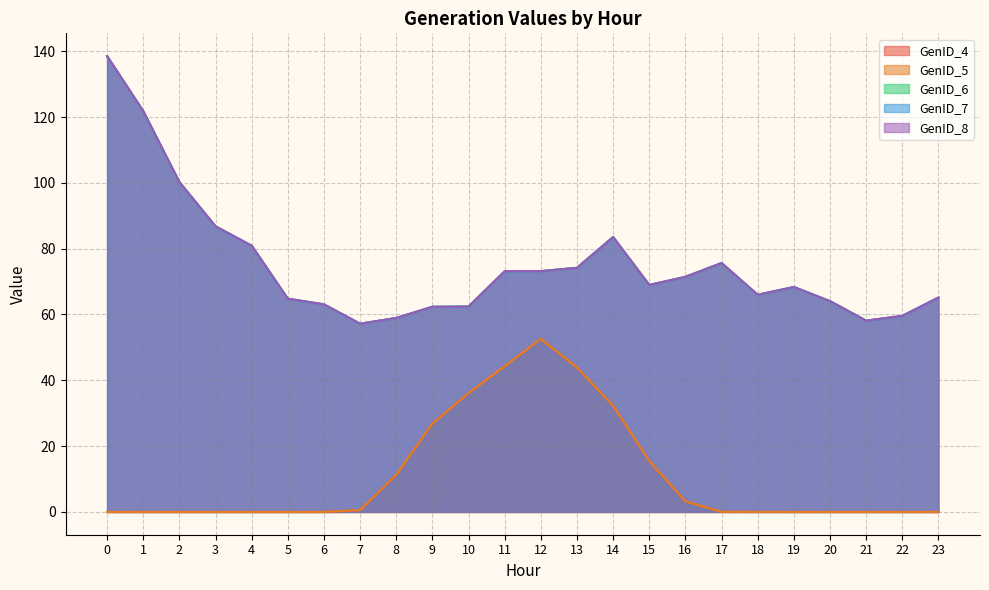

What is the highest value of the GenID_7 series?

138.5